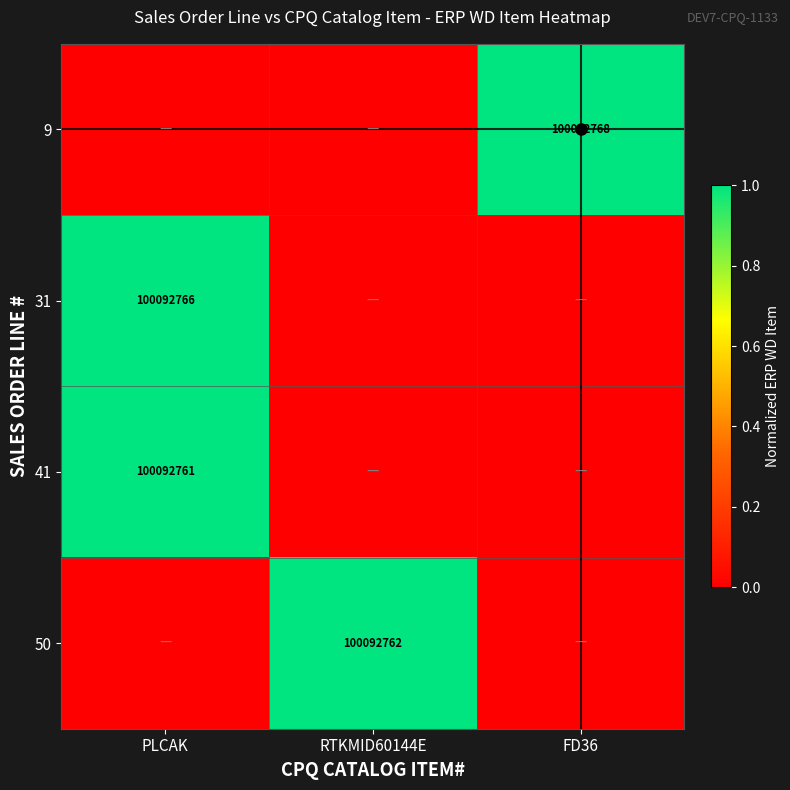

The 31 series shows -0.5 at RTKMID60144E. True or false?

False